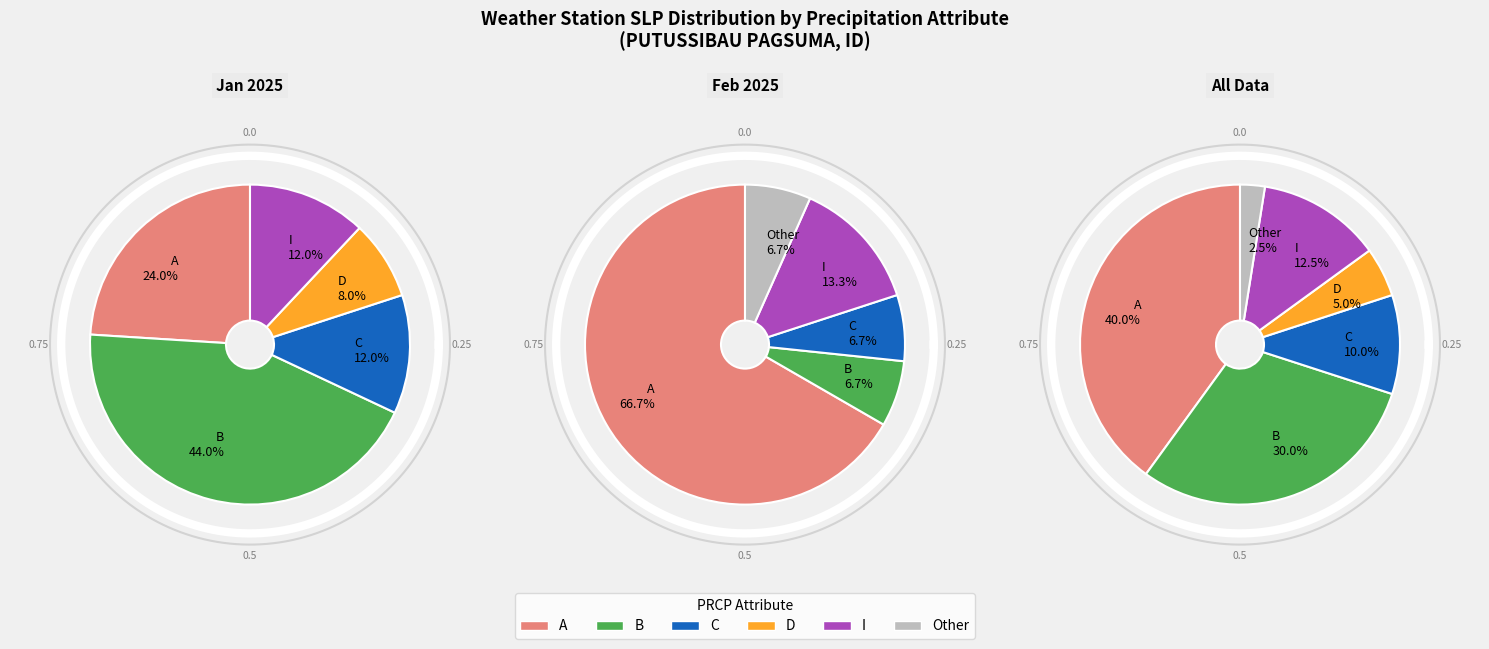

Does any single category account for the majority?

No